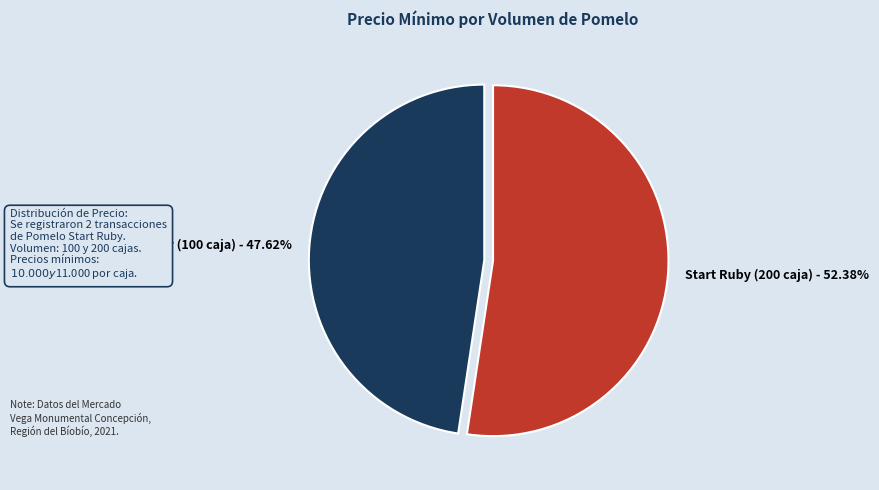

To the nearest percent, what is the average slice percentage?

50%